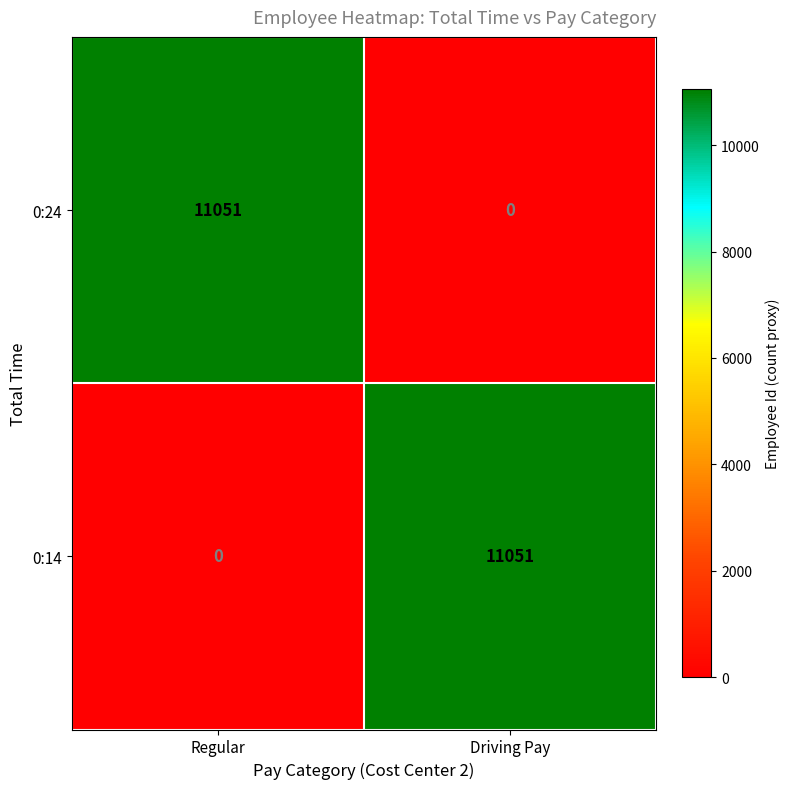

Is the value of 0:14 at Regular greater than the value of 0:24 at Regular?

No